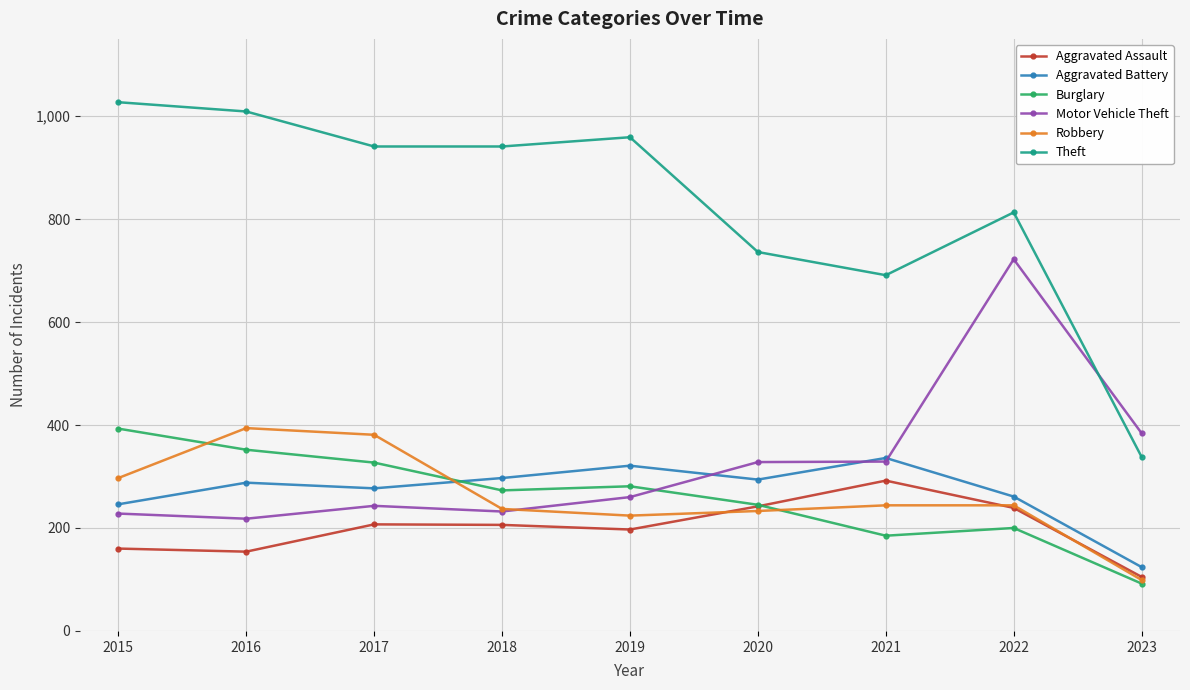

Between 2018 and 2020, which series saw the biggest shift?

Theft